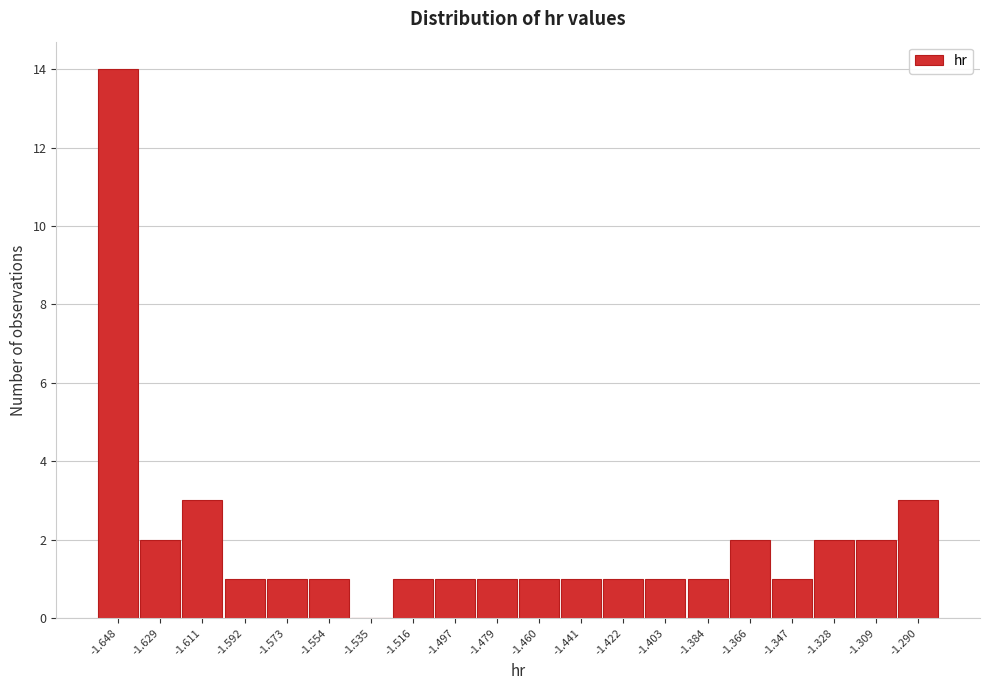

Reading left to right, what are all the values shown in this chart?

-1.648=14	-1.629=2	-1.611=3	-1.592=1	-1.573=1	-1.554=1	-1.535=0	-1.516=1	-1.497=1	-1.479=1	-1.460=1	-1.441=1	-1.422=1	-1.403=1	-1.384=1	-1.366=2	-1.347=1	-1.328=2	-1.309=2	-1.290=3